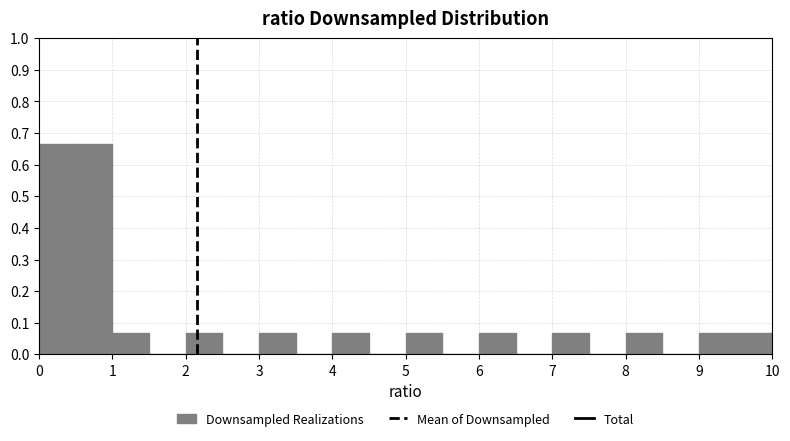

Reading left to right, transcribe this chart: for each bar, give the range it covers on the x-axis and its height. The values are not printed on the chart, so give them approximately, as read against the axis.

0.0 to 0.5: 0.67
0.5 to 1.0: 0.67
1.0 to 1.5: 0.07
1.5 to 2.0: 0
2.0 to 2.5: 0.07
2.5 to 3.0: 0
3.0 to 3.5: 0.07
3.5 to 4.0: 0
4.0 to 4.5: 0.07
4.5 to 5.0: 0
5.0 to 5.5: 0.07
5.5 to 6.0: 0
6.0 to 6.5: 0.07
6.5 to 7.0: 0
7.0 to 7.5: 0.07
7.5 to 8.0: 0
8.0 to 8.5: 0.07
8.5 to 9.0: 0
9.0 to 9.5: 0.07
9.5 to 10.0: 0.07